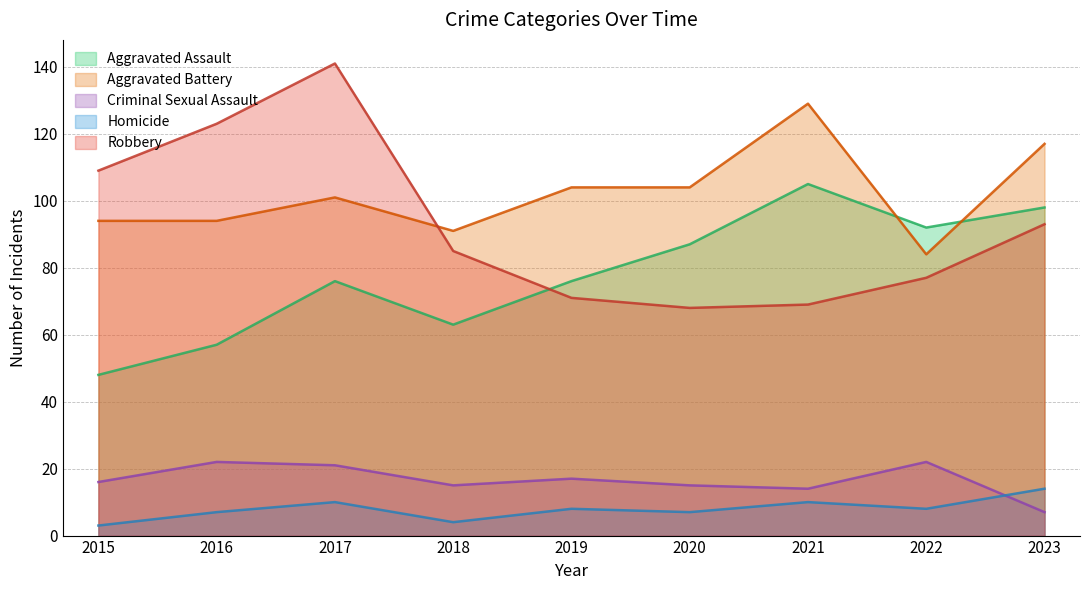

What is the value of the Homicide point at the 1st from the left?

3